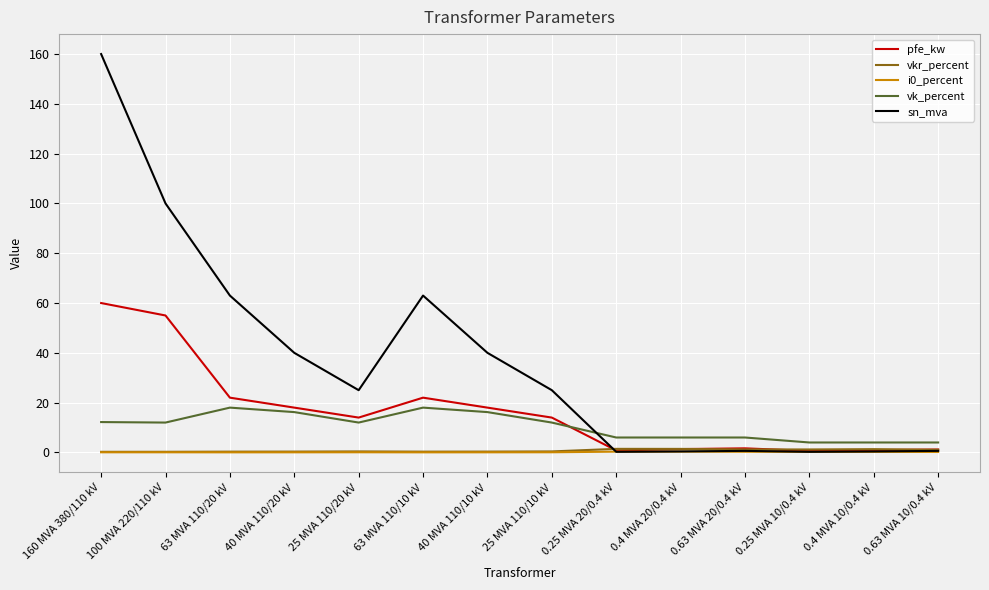

Which series has the largest range (max minus min)?

sn_mva